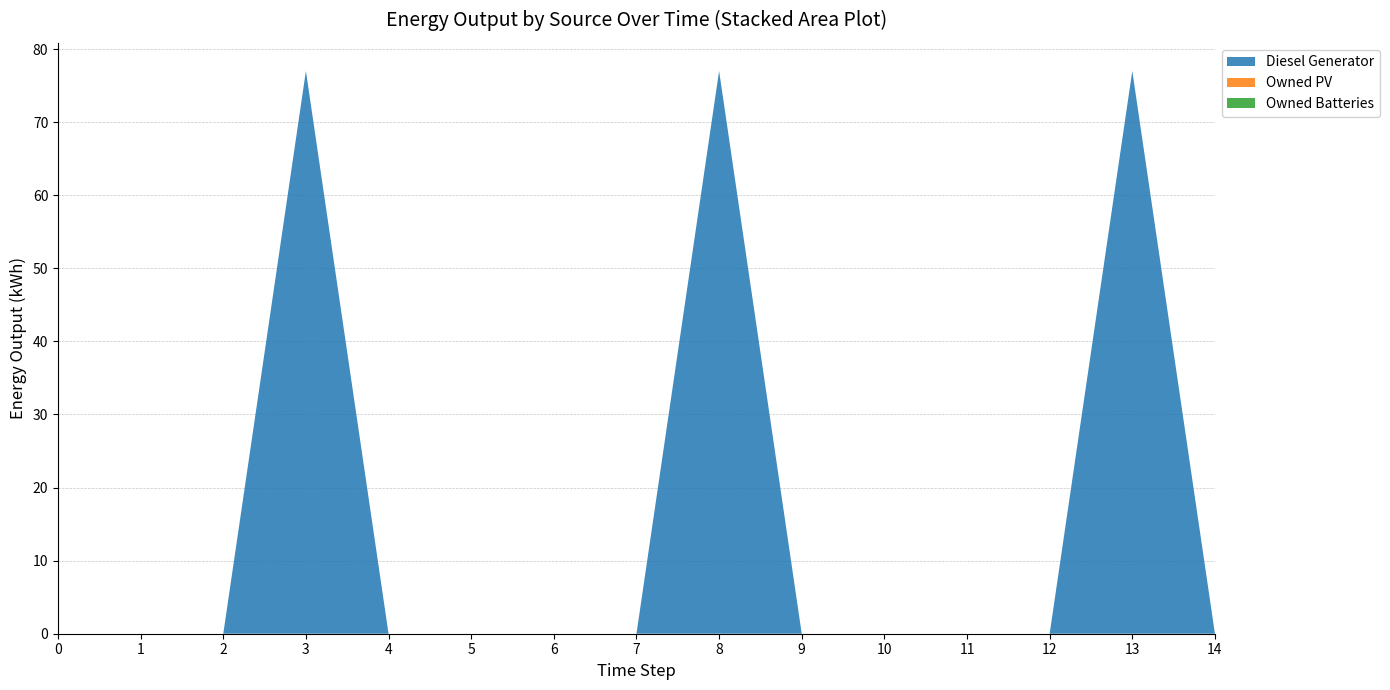

Reading left to right, extract all data points from this chart.

Diesel Generator: 0=0	1=0	2=0	3=77	4=0	5=0	6=0	7=0	8=77	9=0	10=0	11=0	12=0	13=77	14=0
Owned PV: 0=0	1=0	2=0	3=0	4=0	5=0	6=0	7=0	8=0	9=0	10=0	11=0	12=0	13=0	14=0
Owned Batteries: 0=0	1=0	2=0	3=0	4=0	5=0	6=0	7=0	8=0	9=0	10=0	11=0	12=0	13=0	14=0